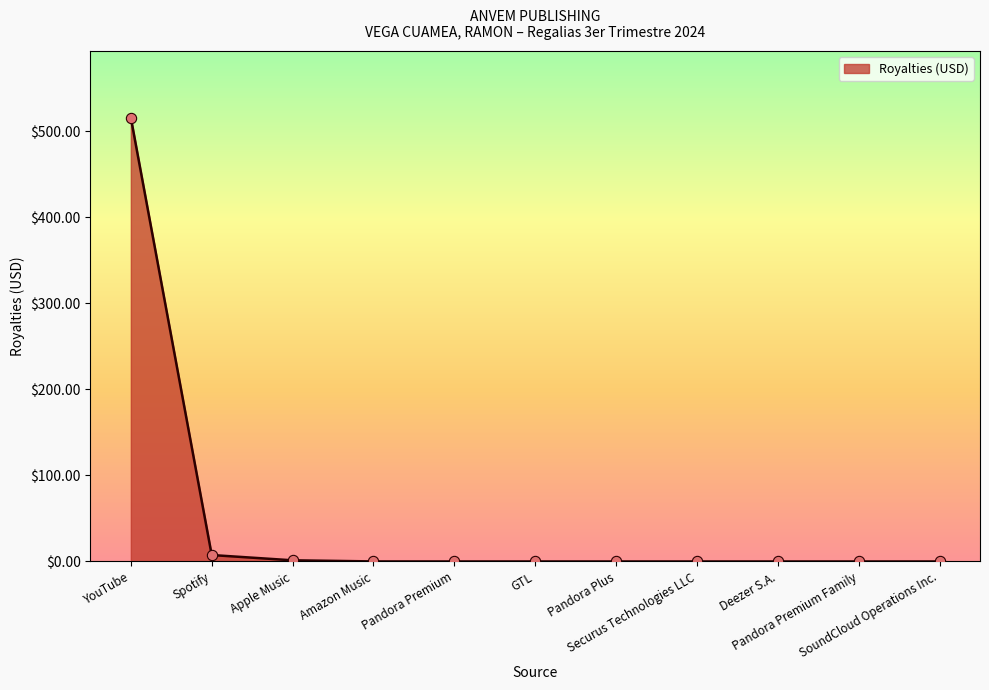

Approximately how many times larger is the value at Spotify compared to Apple Music?

5.6